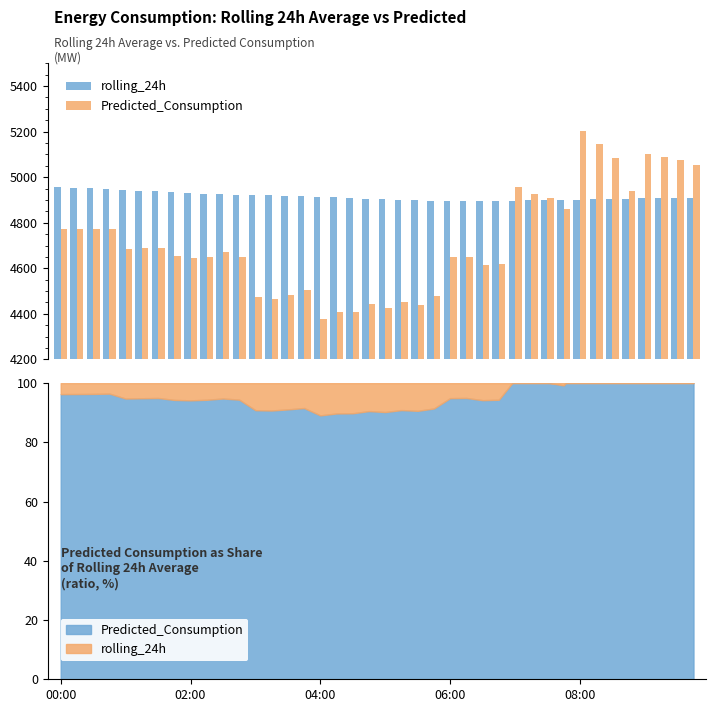

List the series in order of their overall mean, highest first.

rolling_24h, Predicted_Consumption